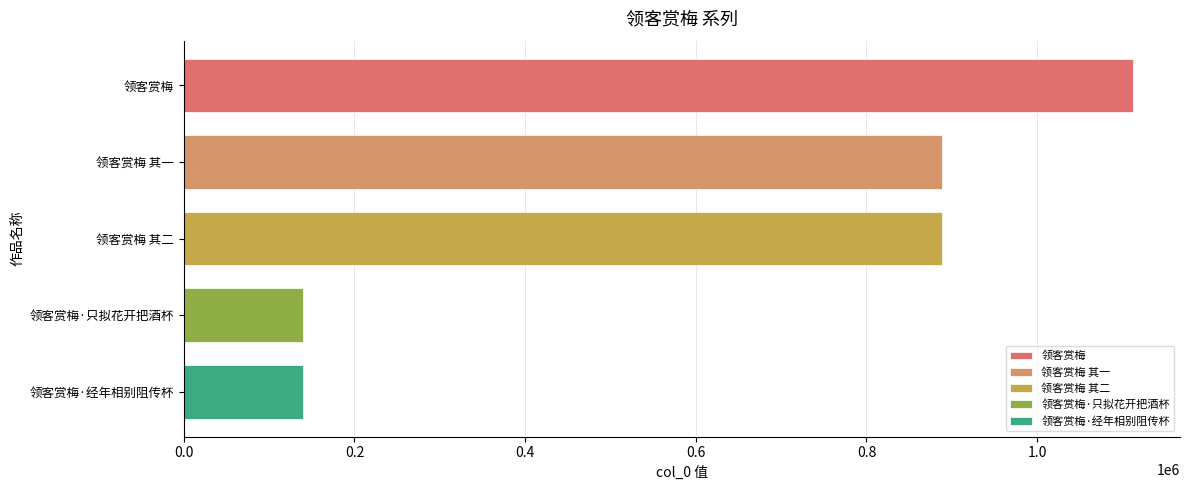

Which has a higher value, 领客赏梅 其一 or 领客赏梅·只拟花开把酒杯?

领客赏梅 其一